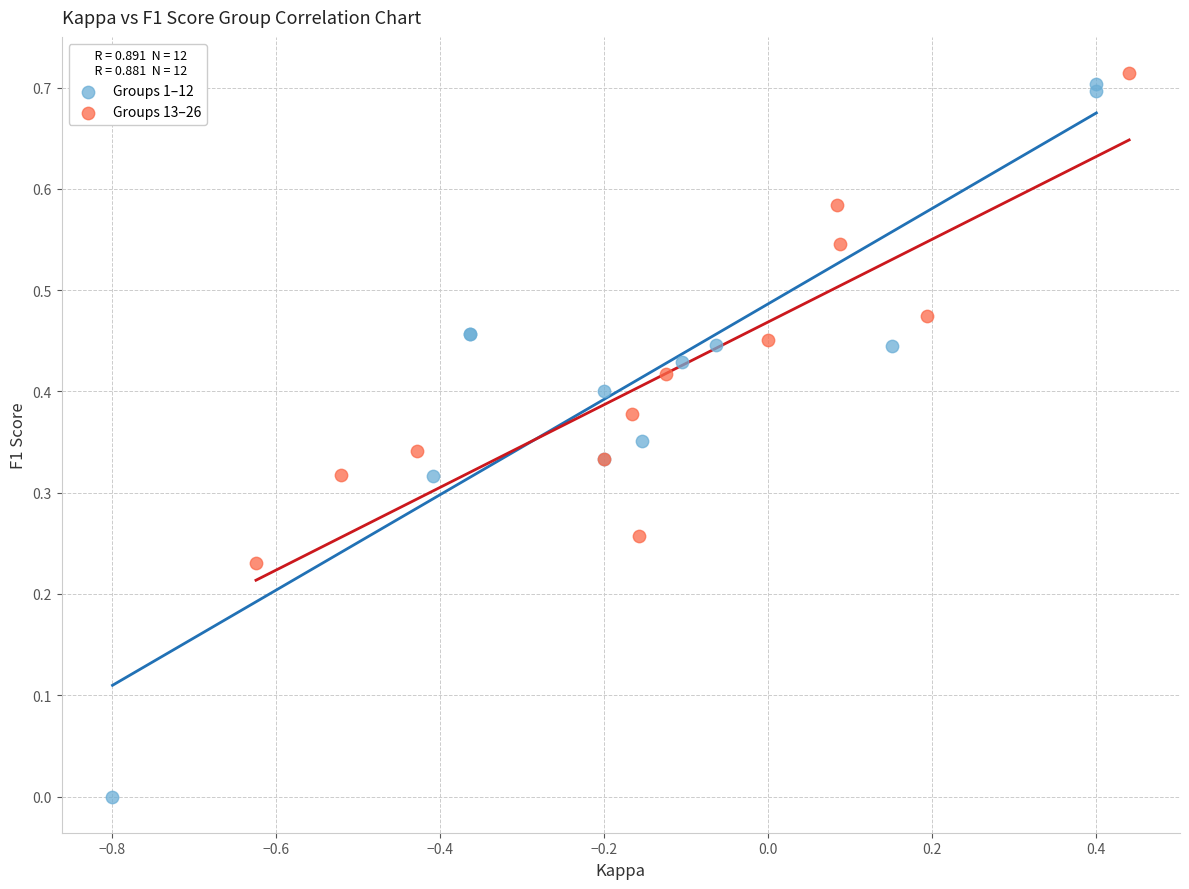

What are all the series names shown in the legend?

Groups 1–12, Groups 13–26